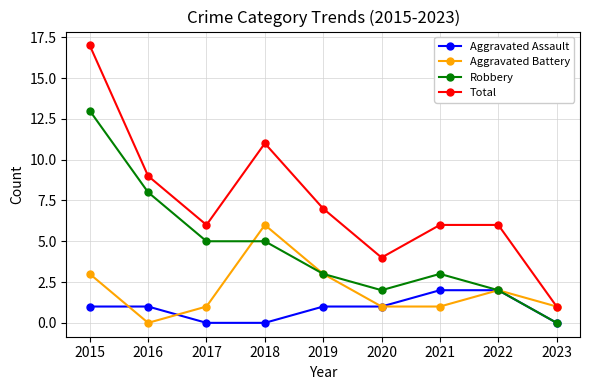

True or false: Robbery has more than 2 points higher than both neighbors.

False